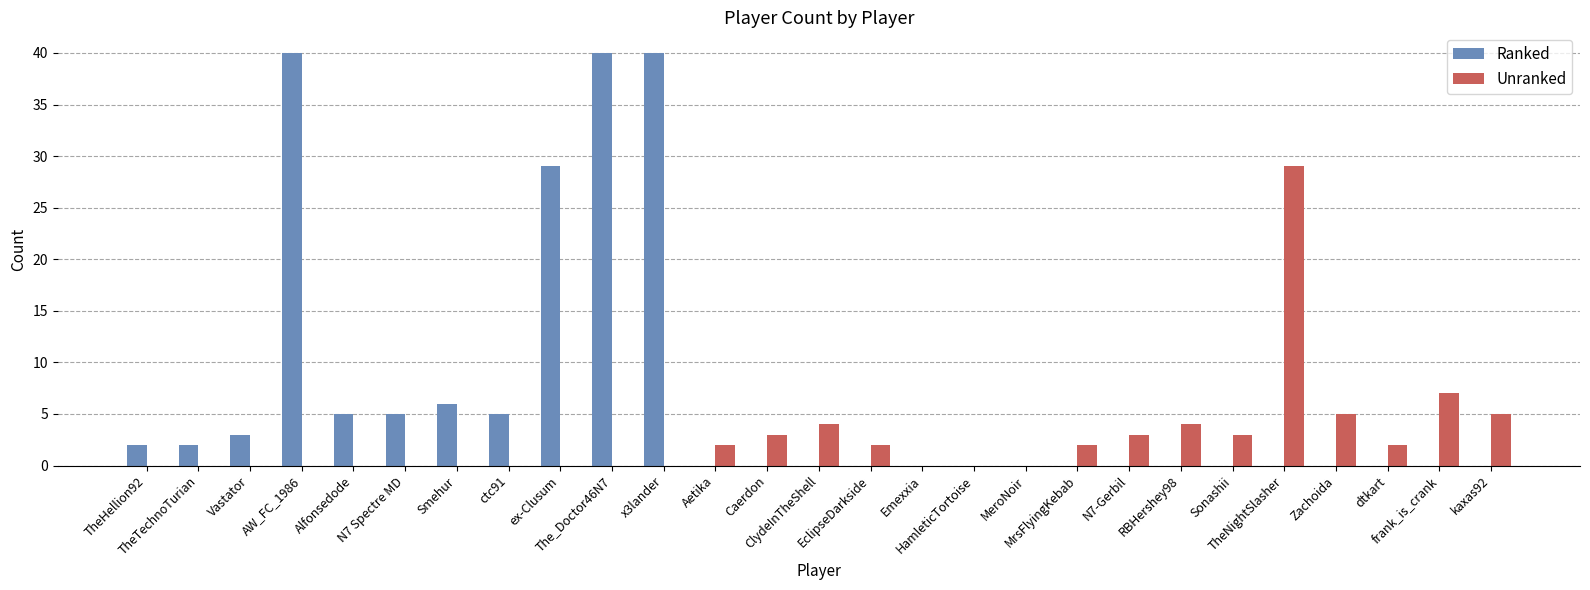

Are the bars grouped side by side (vs. stacked)?

Yes